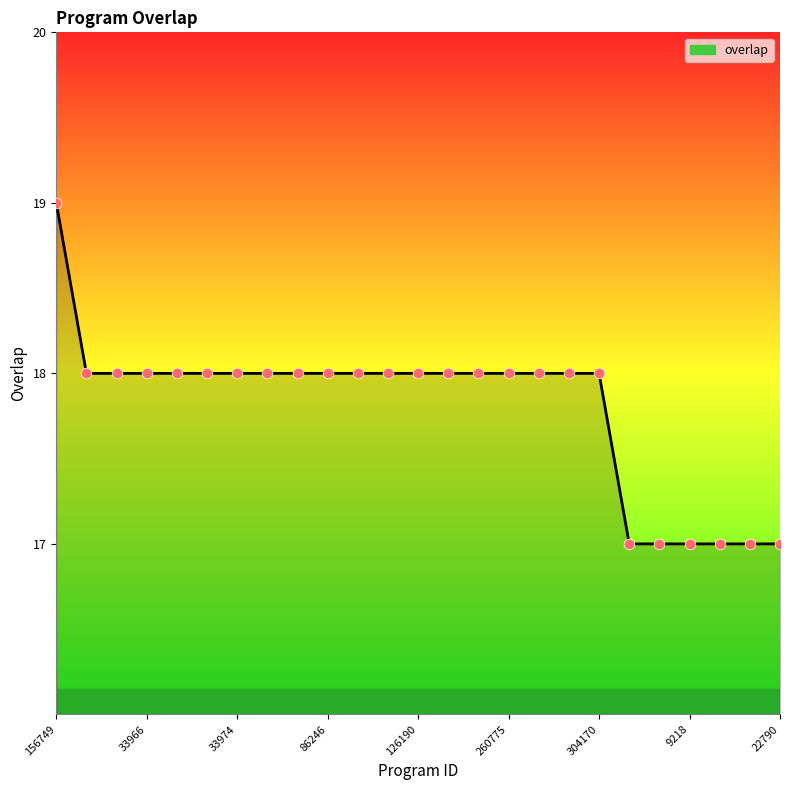

What is the smallest value displayed?

17